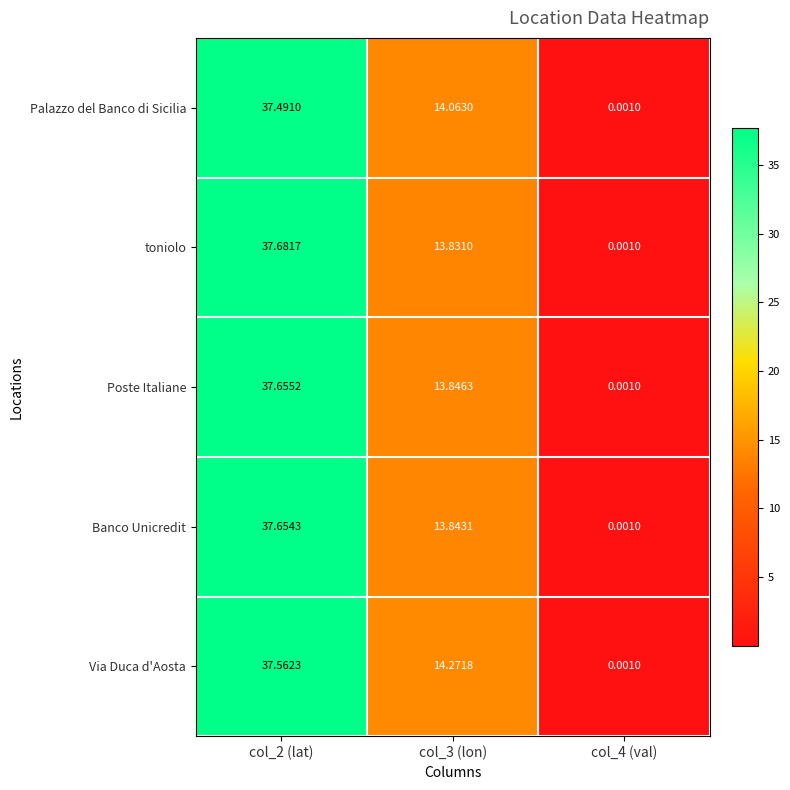

Which series has the largest total across all categories?

Via Duca d'Aosta